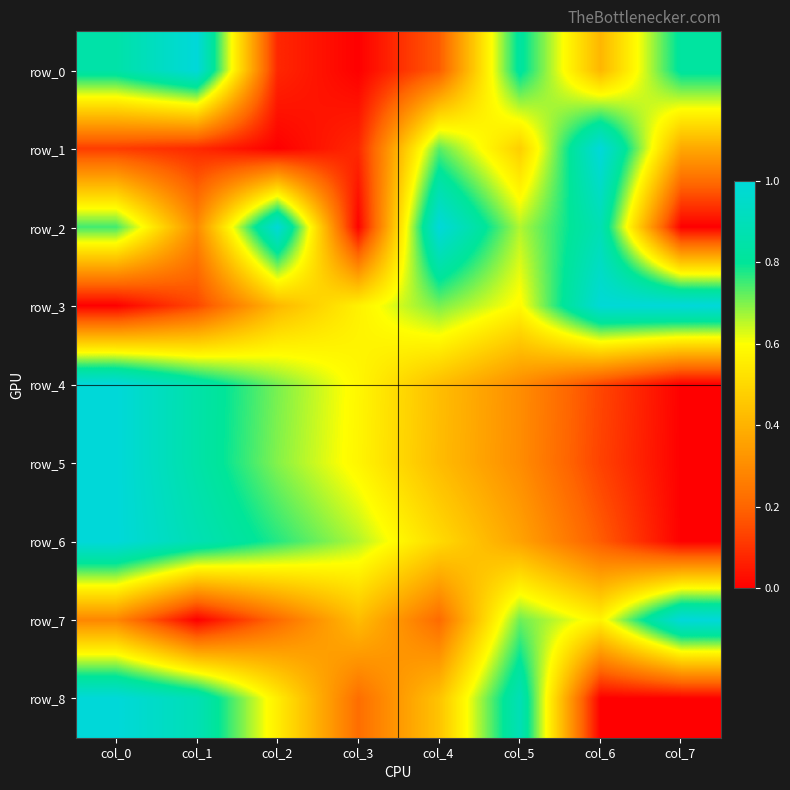

List the labels in order of row_0 value, smallest first.

col_3, col_2, col_4, col_6, col_5, col_7, col_0, col_1